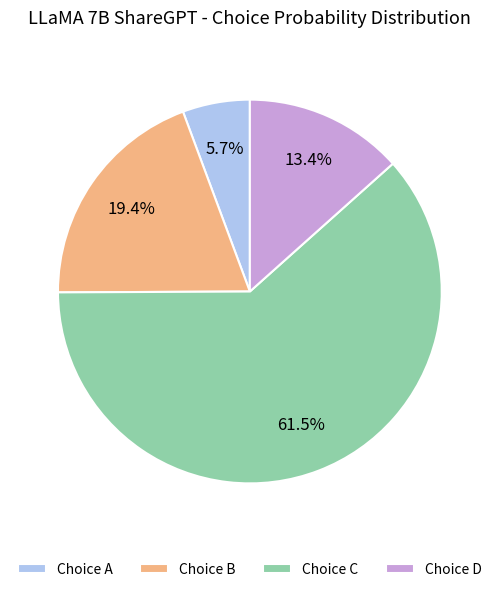

Between Choice B and Choice C, which is larger?

Choice C